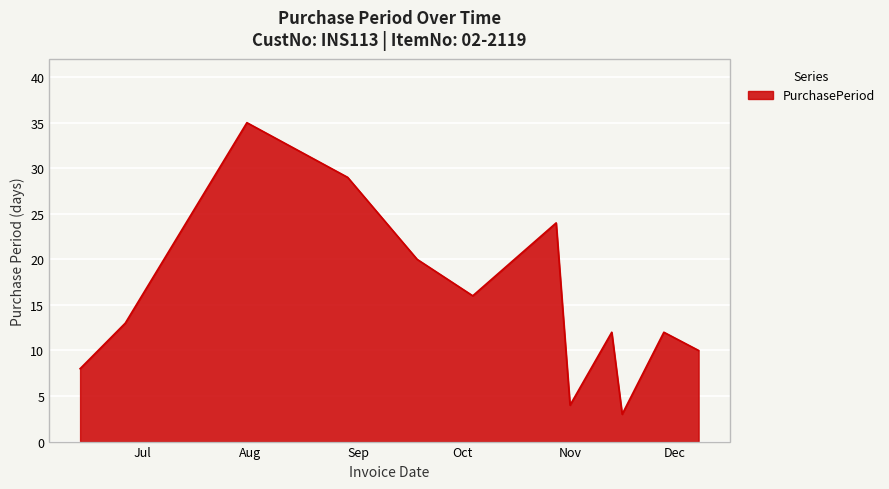

What is the maximum value shown in the chart?

35